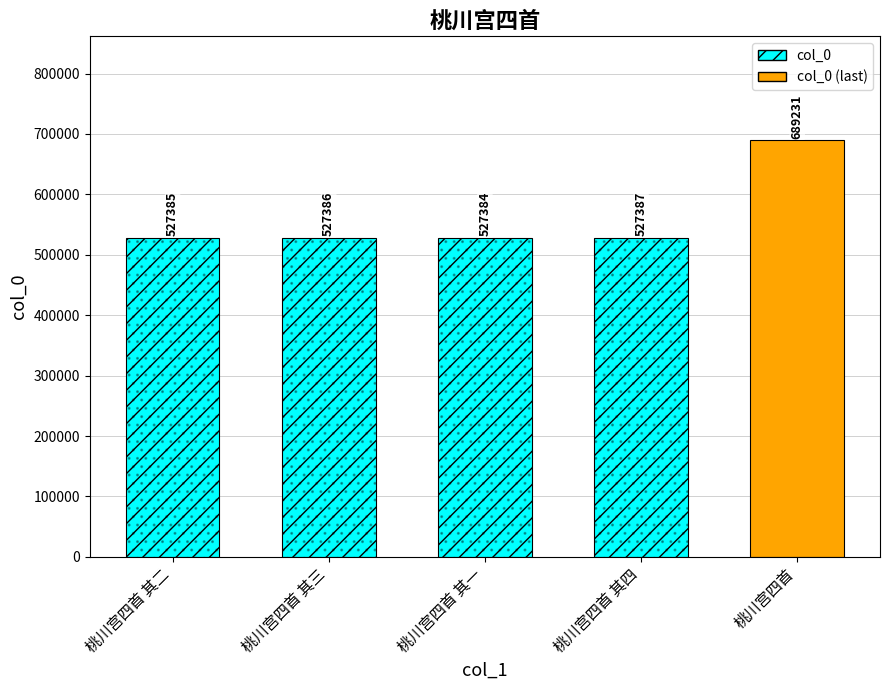

Which label corresponds to the largest value in the chart?

桃川宫四首